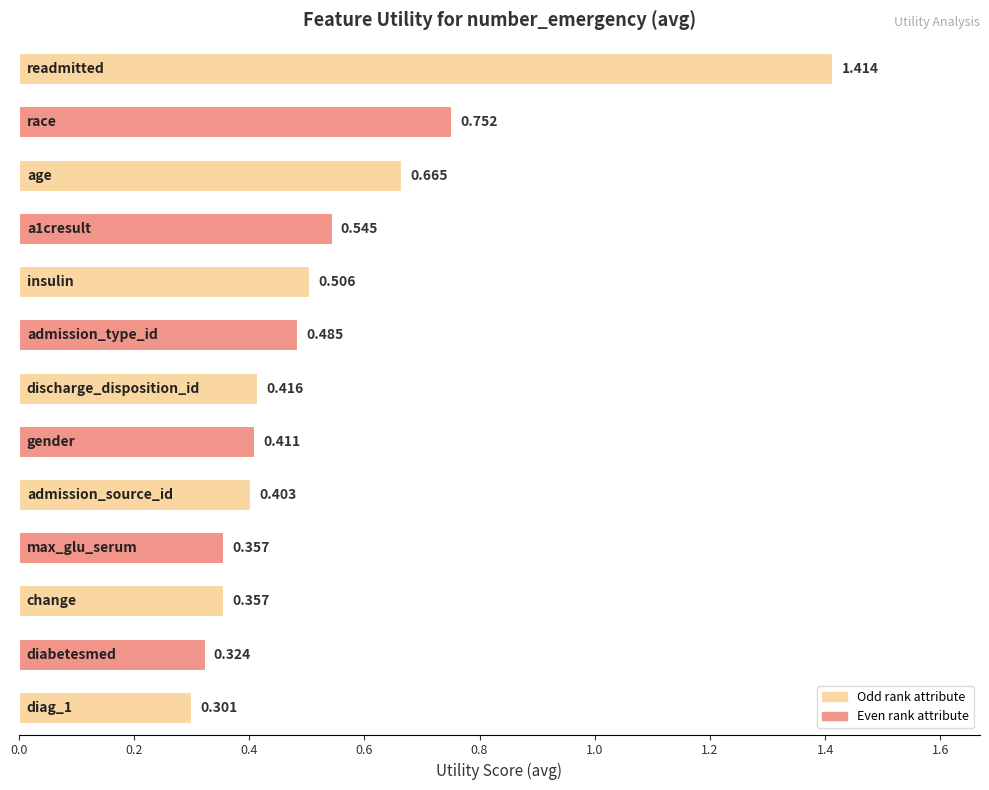

How many bars are there in total?

13